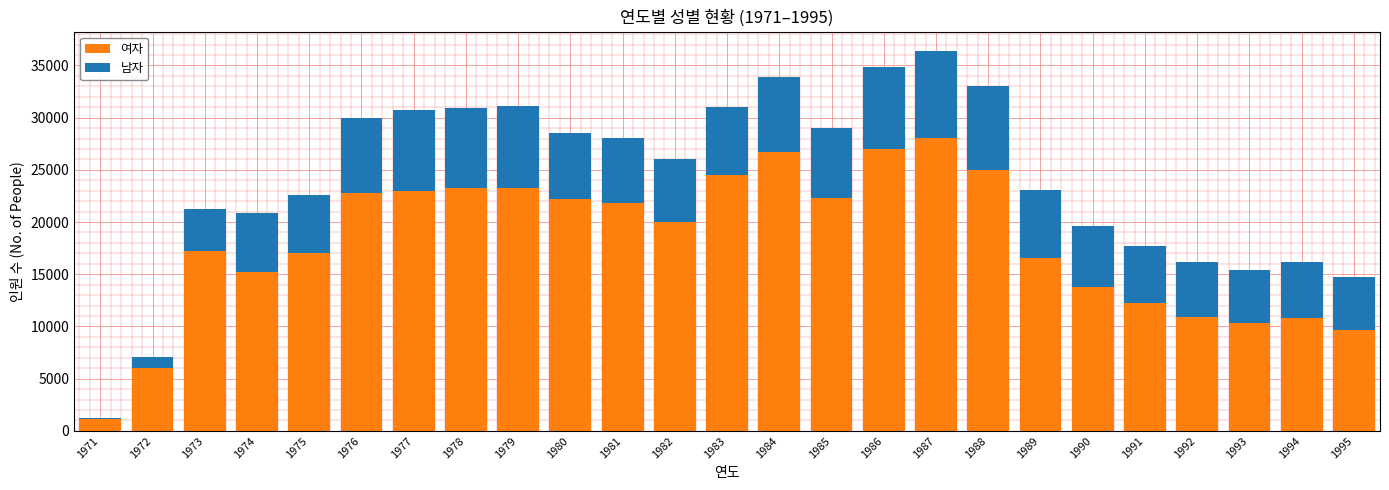

What is the total value across all series at 1992?

16216